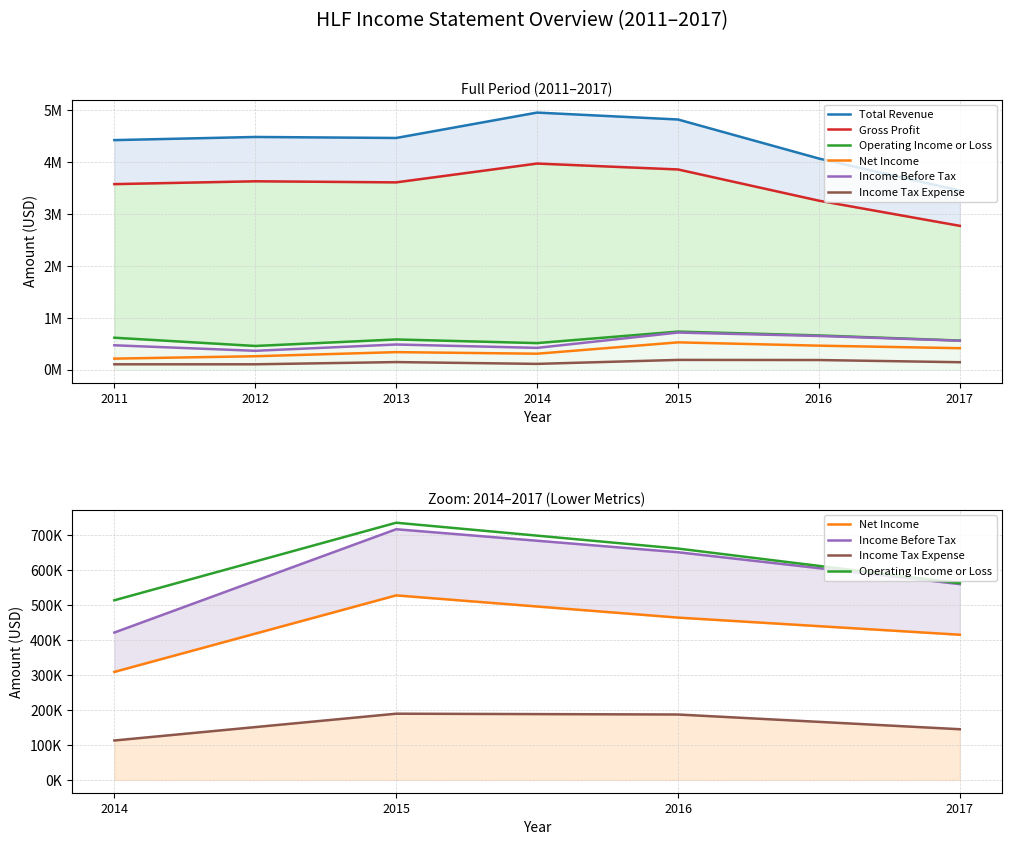

At which label is Net Income closest to 370700?

2013